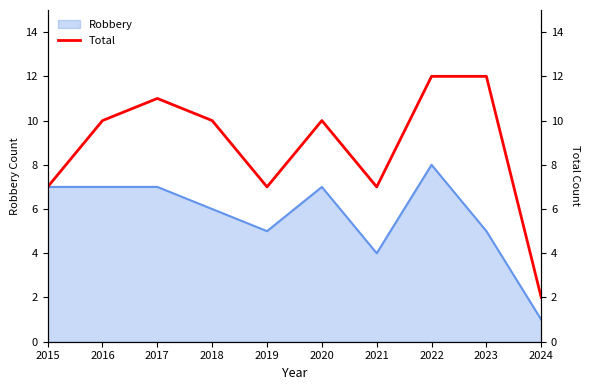

Which category has the highest value in the Robbery series?

2022